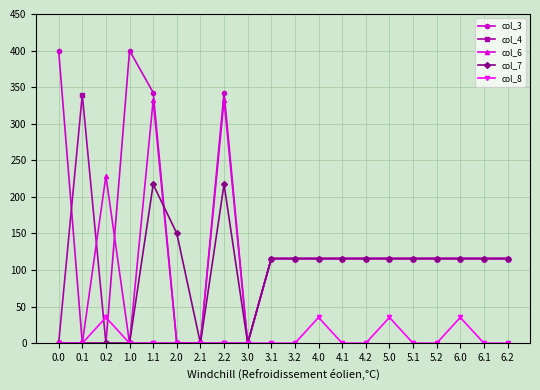

The col_3 series shows -178.6 at 0.1. True or false?

False